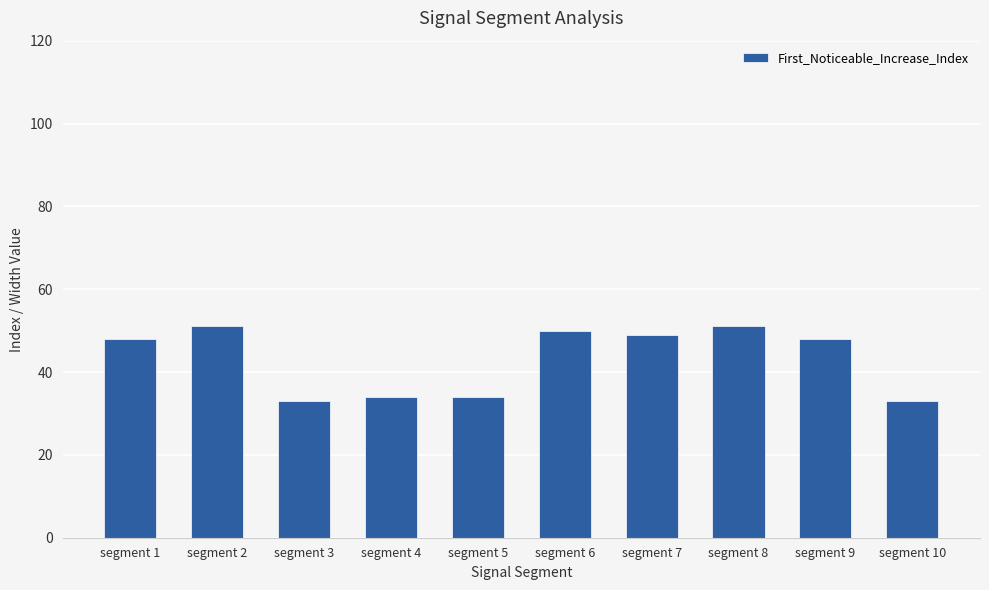

Approximately how many times larger is the value at segment 9 compared to segment 2?

0.9